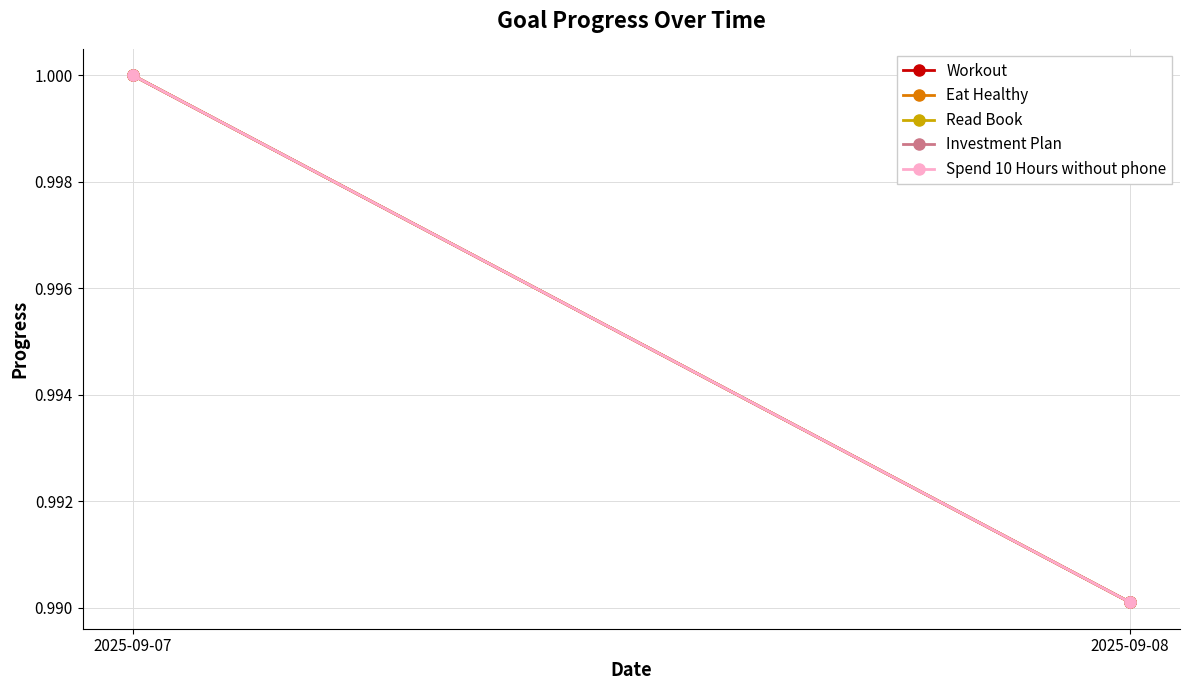

True or false: Spend 10 Hours without phone has a value of 1.0 at 2025-09-08.

True